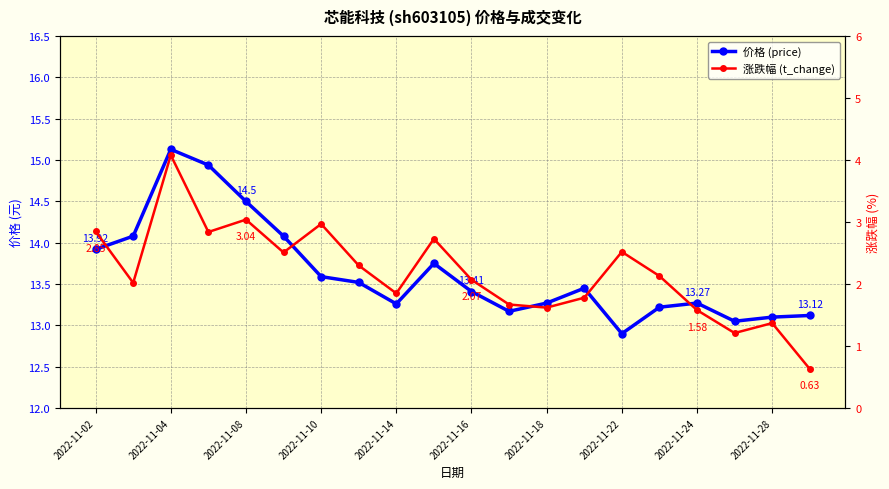

What is the value of the t_change point at the 5th from the left?

3.0